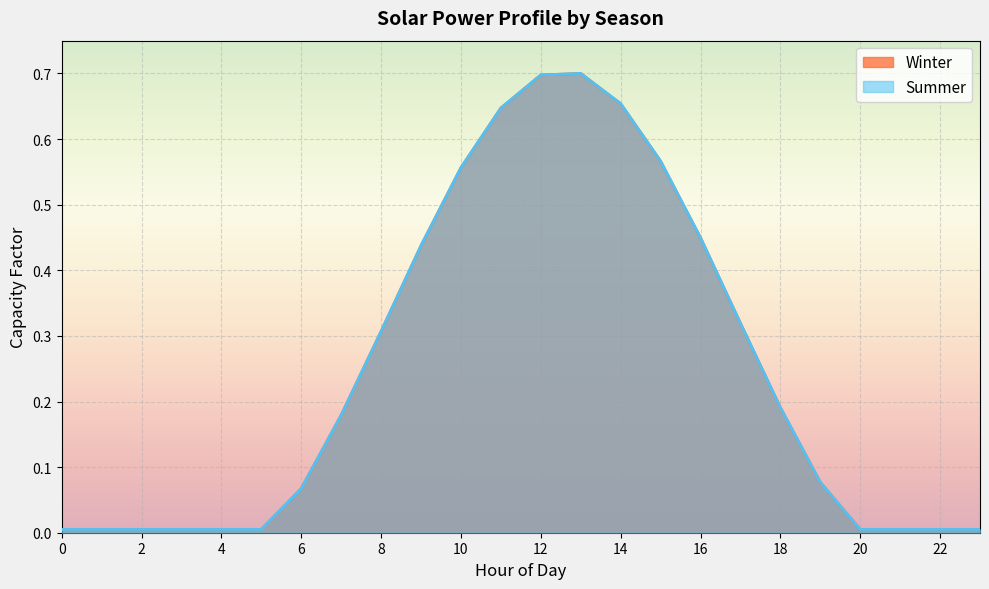

Which series has the largest total across all categories?

Winter